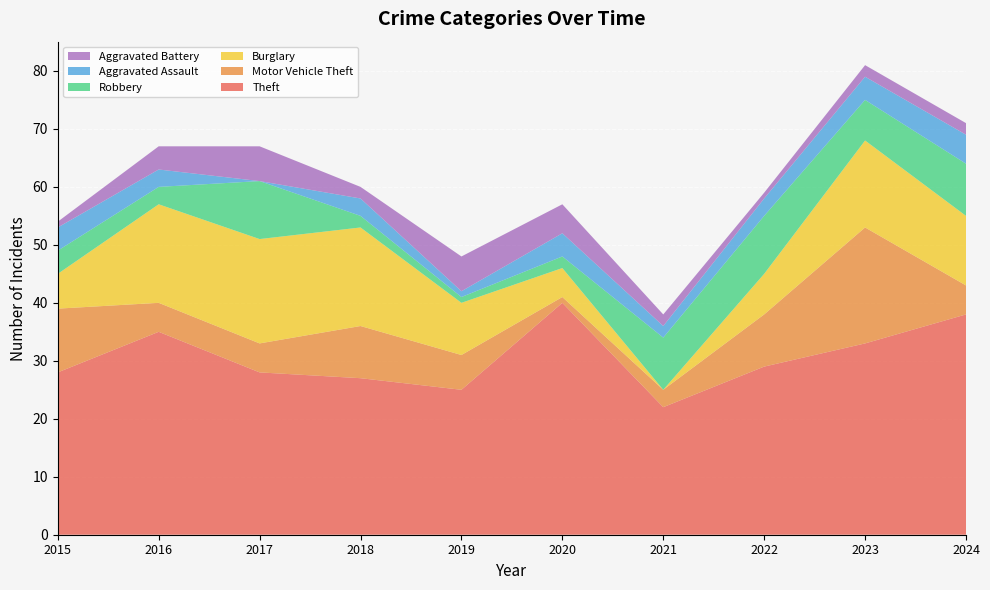

Reading right to left, transcribe all the data shown in this chart.

Theft: 38	33	29	22	40	25	27	28	35	28
Motor Vehicle Theft: 5	20	9	3	1	6	9	5	5	11
Burglary: 12	15	7	0	5	9	17	18	17	6
Robbery: 9	7	10	9	2	1	2	10	3	4
Aggravated Assault: 5	4	3	2	4	1	3	0	3	4
Aggravated Battery: 2	2	1	2	5	6	2	6	4	1